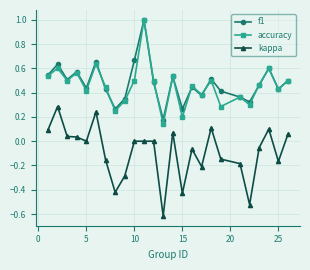

What is the greatest value displayed?

1.0